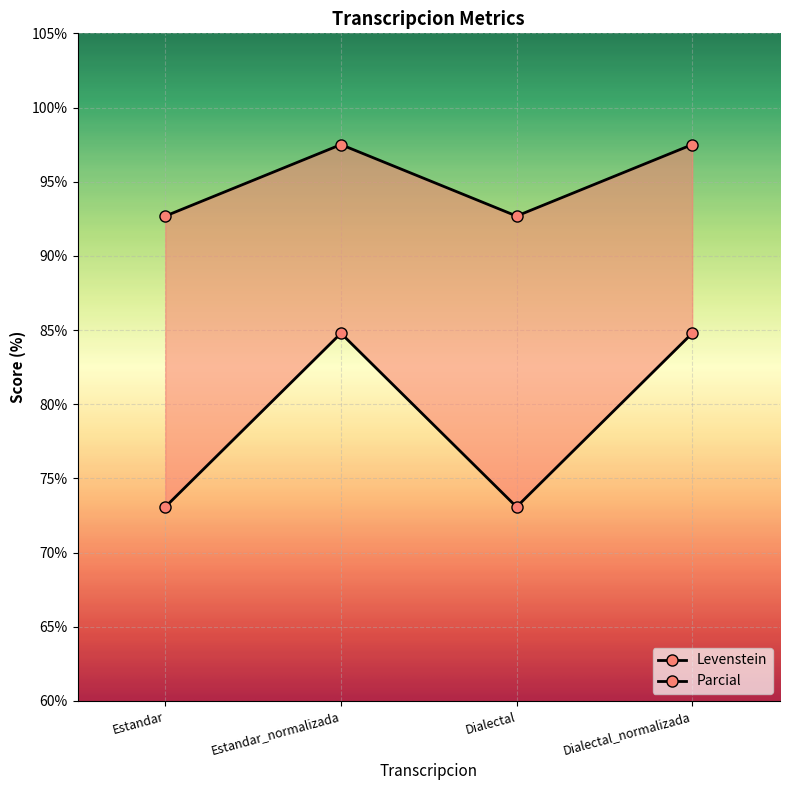

What is the label of the 4th point from the left?

Dialectal_normalizada